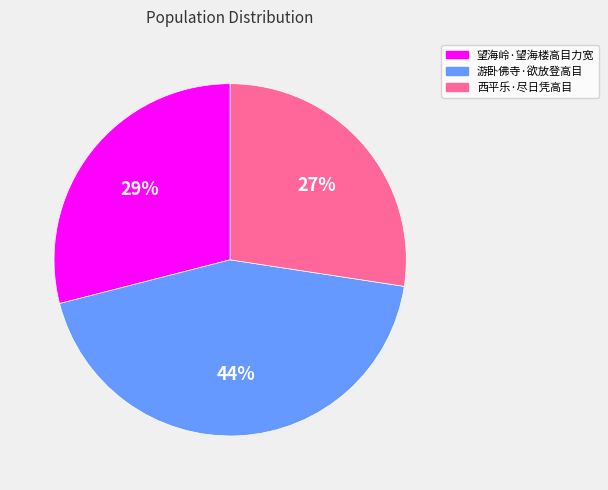

To the nearest percent, what portion does 望海岭·望海楼高目力宽 represent?

29%